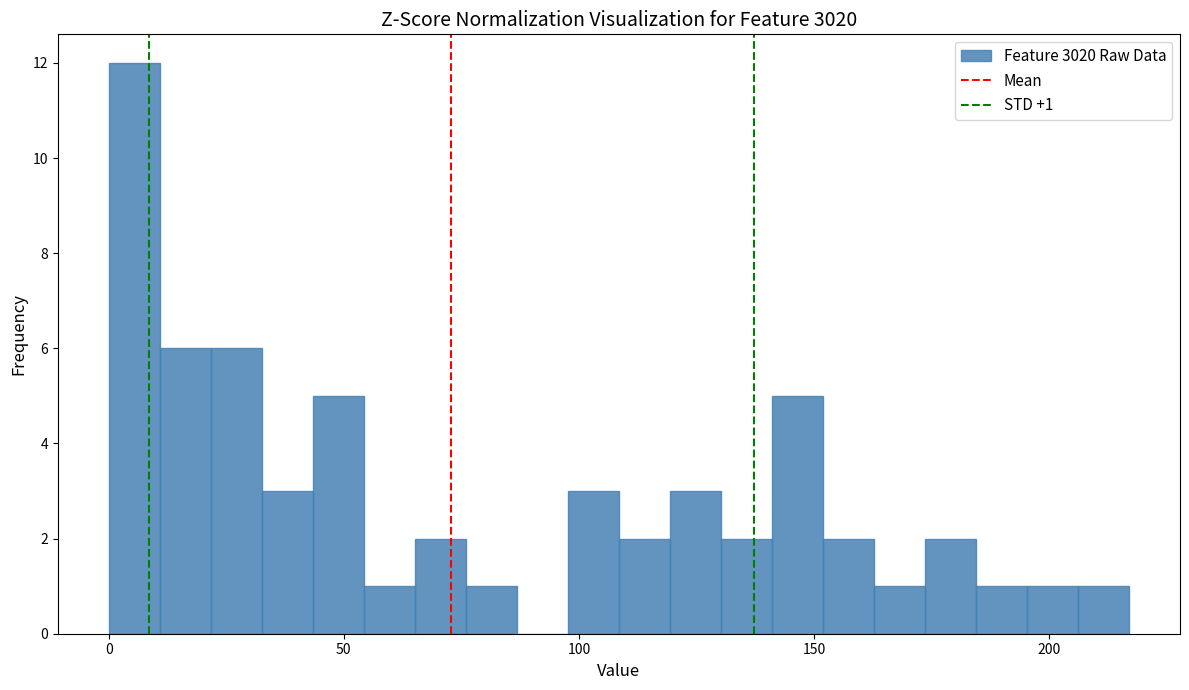

Read against the x-axis, roughly where is the centre of the tallest bar?

5